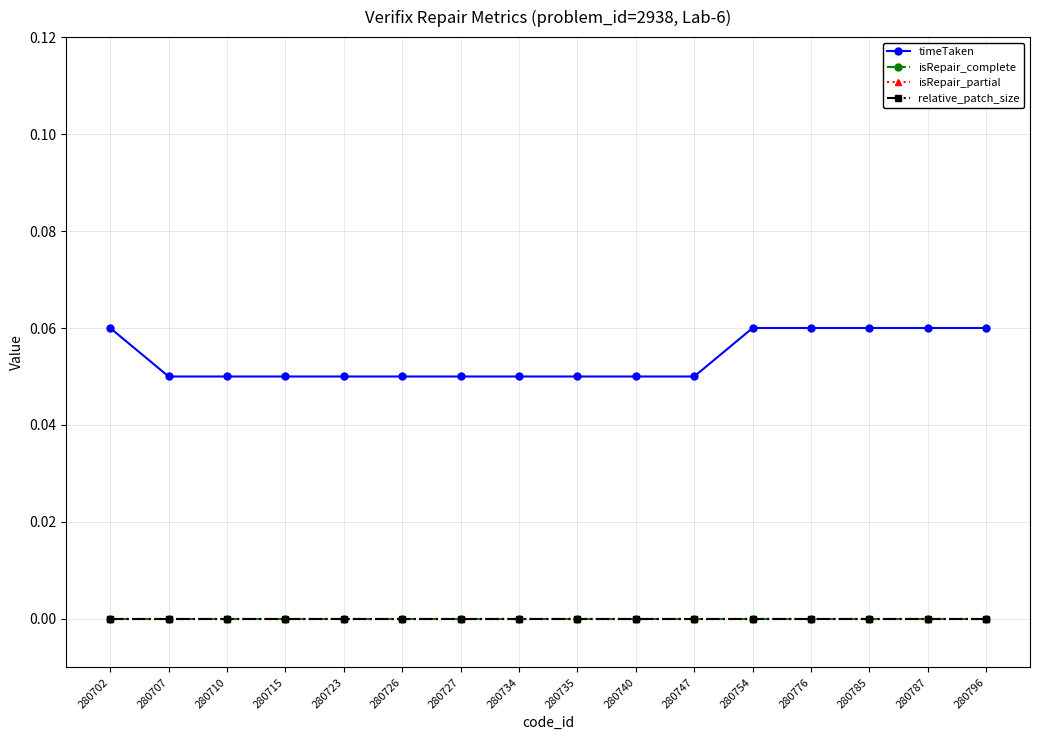

Is this an area chart (filled region under the line)?

No